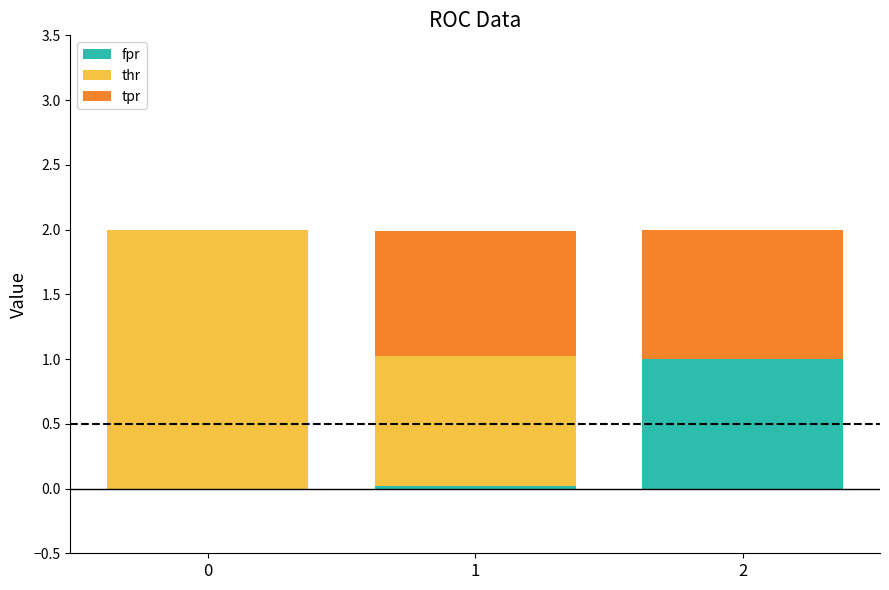

What is the maximum value for fpr?

1.0